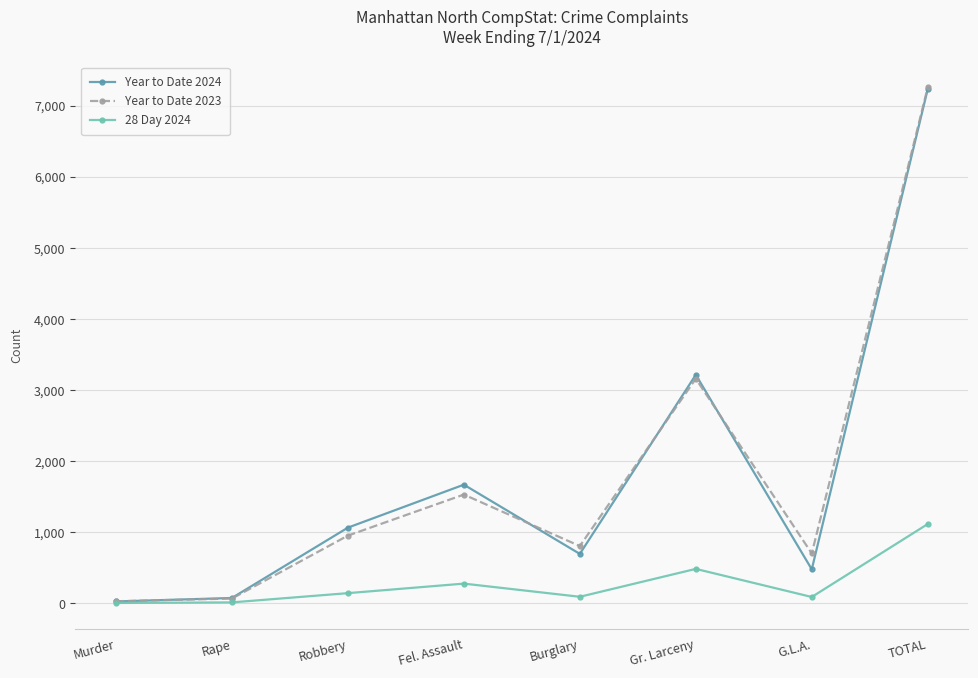

Which series has the widest spread of values?

Year to Date 2023